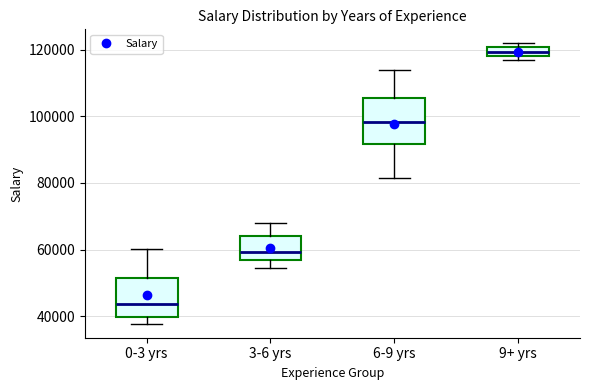

Which box's median line is the highest?

9+ yrs